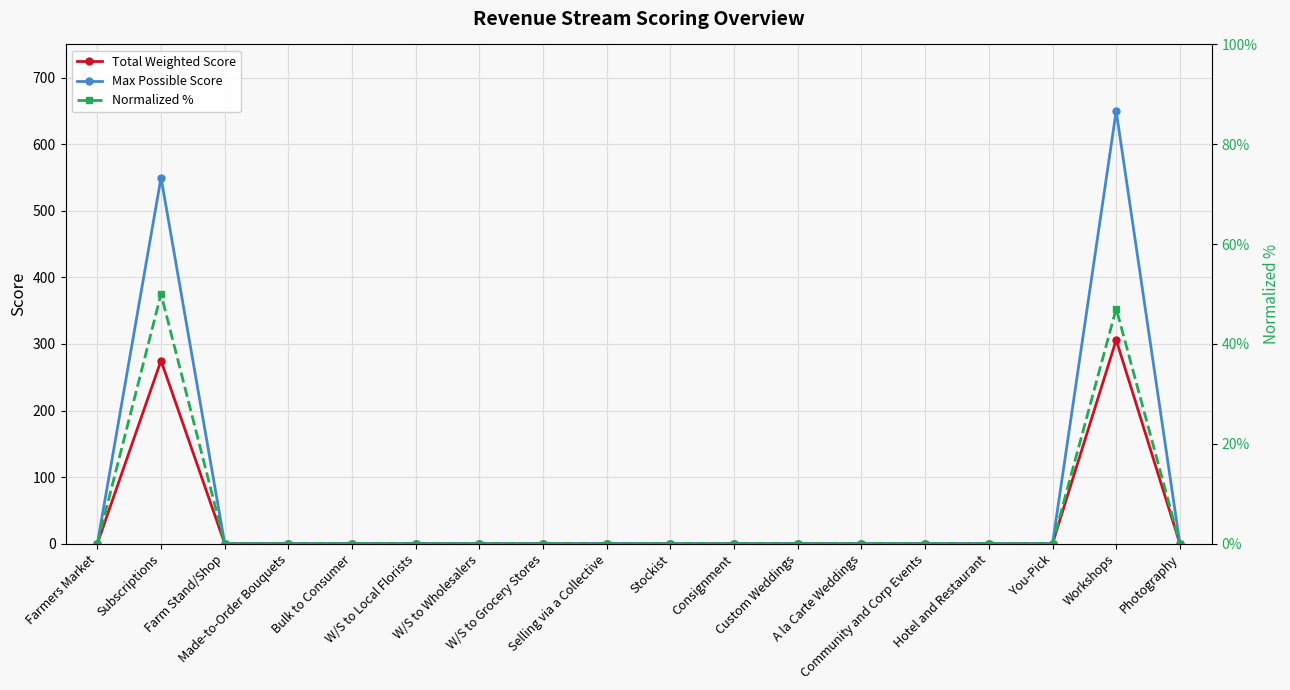

How many series are shown in this chart?

3